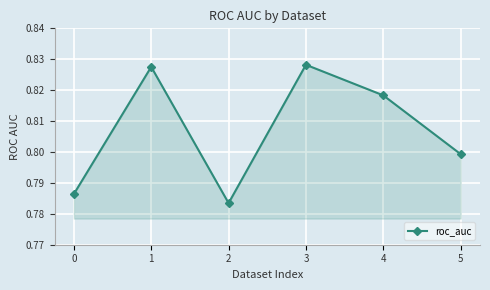

Which label corresponds to the smallest value in the chart?

2